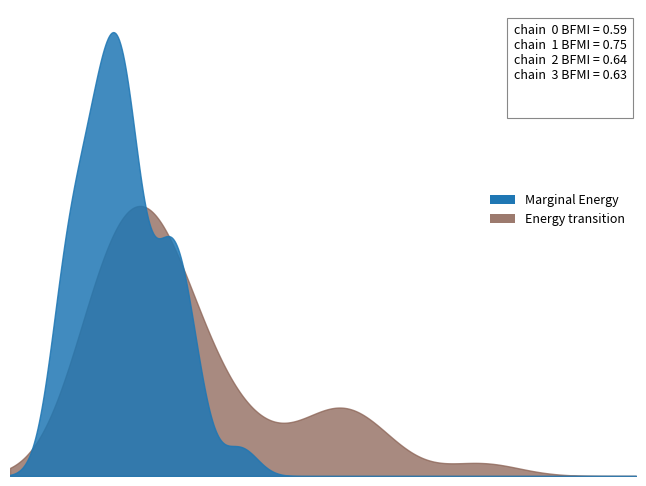

At how many categories does at least one series exceed 7?

1